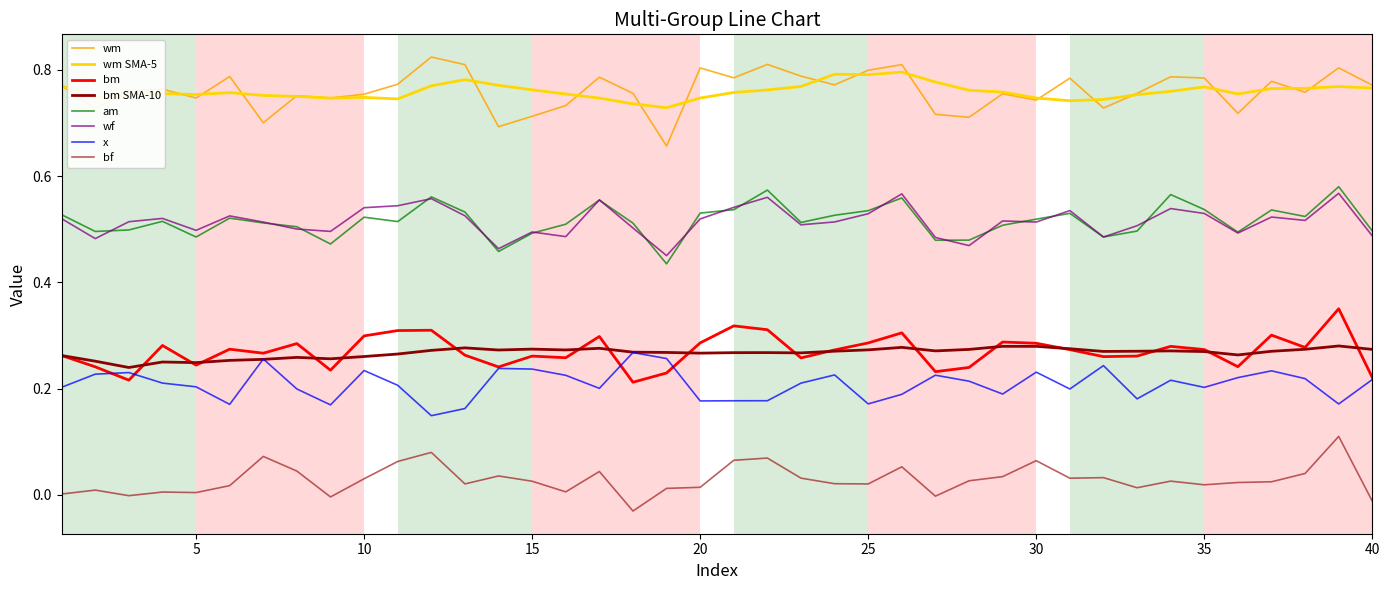

True or false: x and am cross at least once.

False